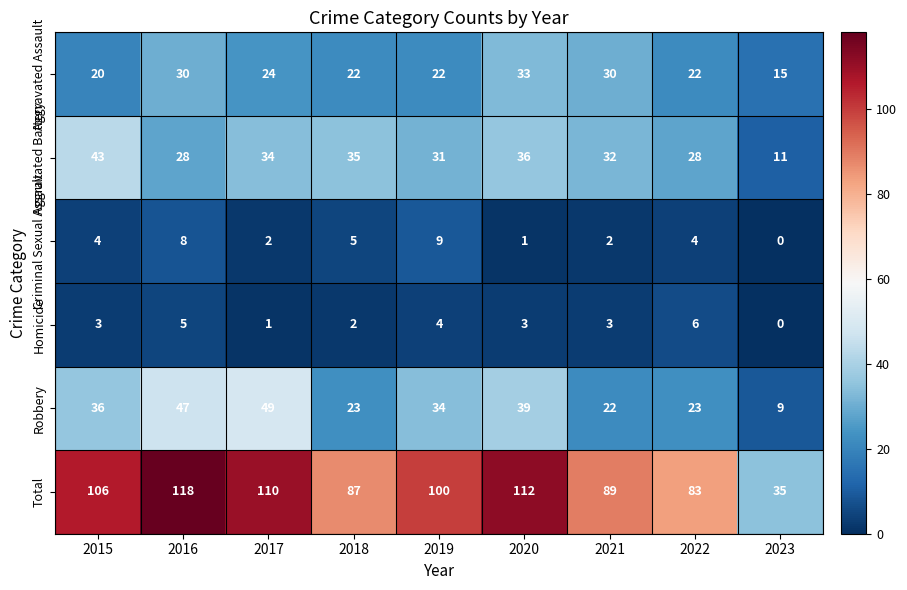

Which series has the largest total across all categories?

Total